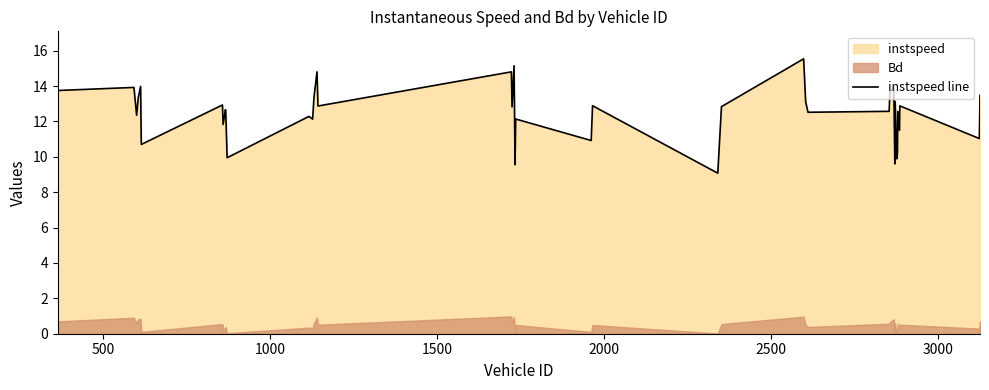

Count the number of values greater than 12.

29